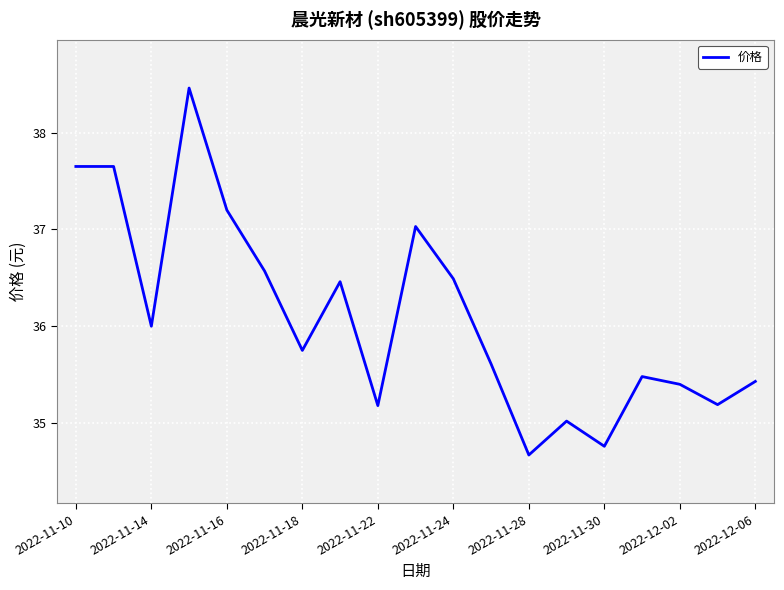

What is the greatest value displayed?

38.5